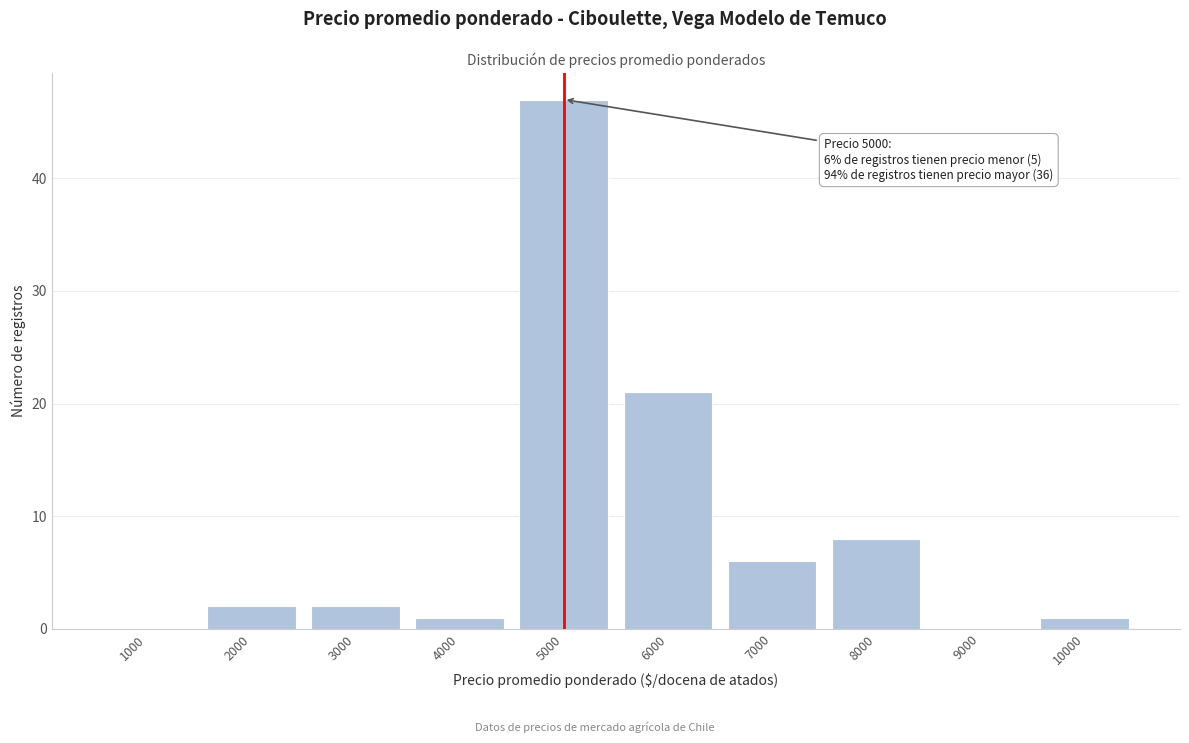

Reading right to left, extract all data points from this chart.

10000=1	9000=0	8000=8	7000=6	6000=21	5000=47	4000=1	3000=2	2000=2	1000=0